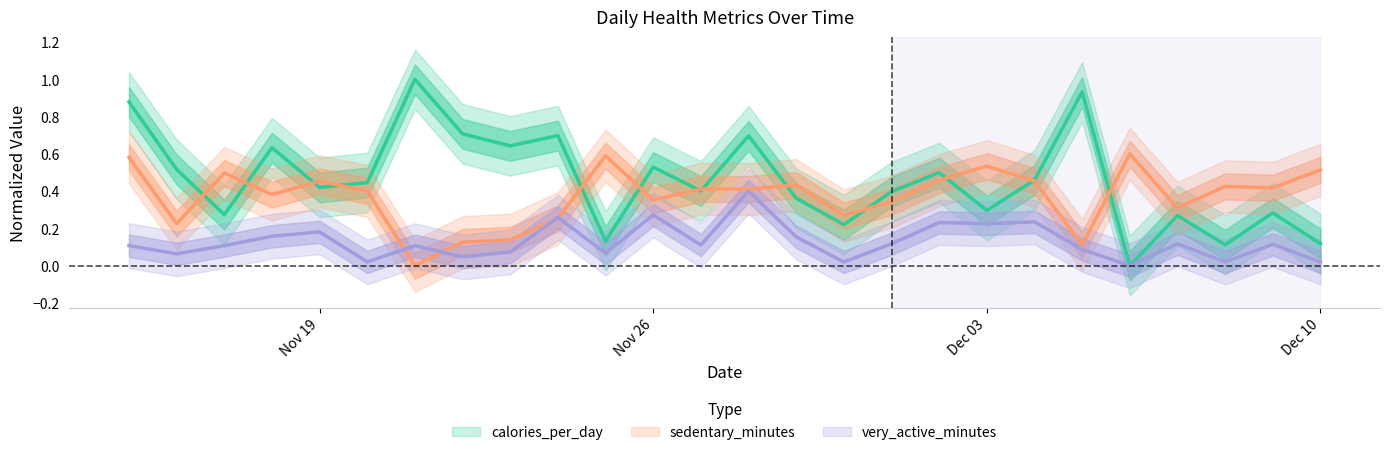

At how many categories does at least one series exceed 0?

26